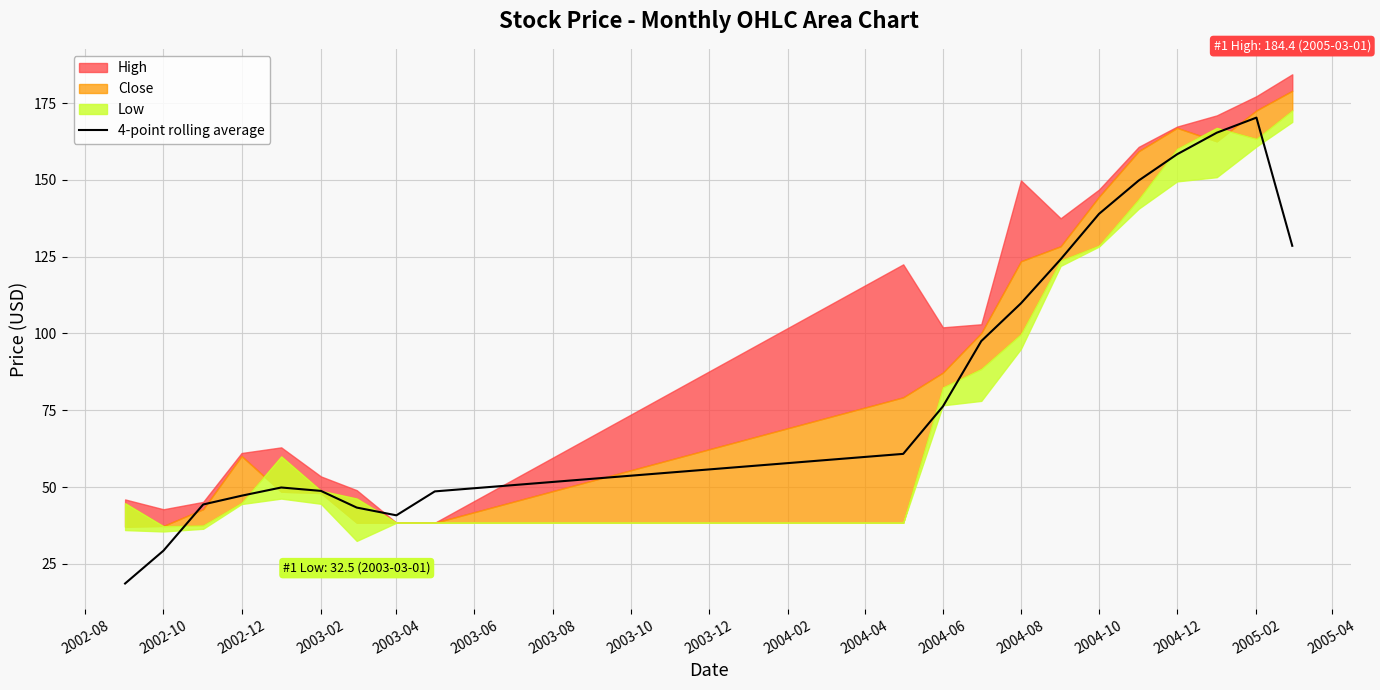

Which category has the highest value in the 4-point rolling average series?

2005-02